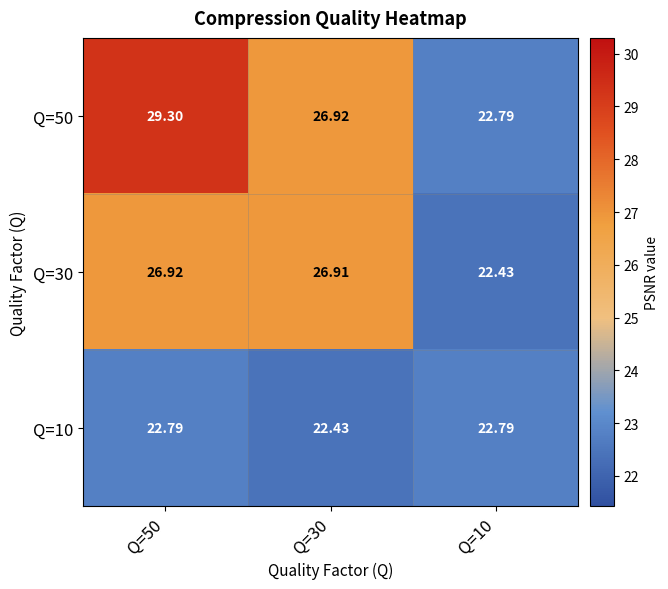

Which series has the largest range (max minus min)?

Q=50